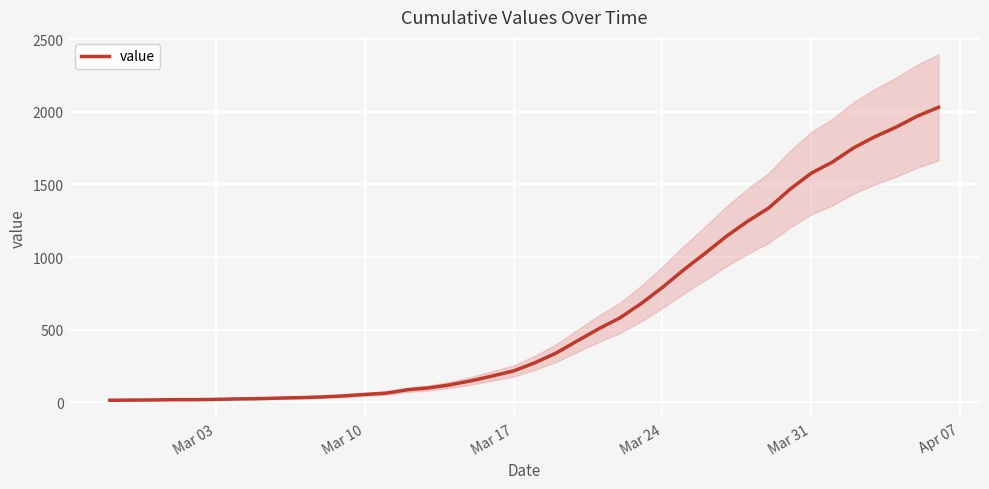

Reading left to right, transcribe all the data shown in this chart.

13	14	15	17	17	19	22	24	28	31	36	43	53	62	85	98	119	147	180	215	271	338	422	505	580	679	790	911	1024	1141	1245	1337	1466	1577	1654	1752	1829	1895	1971	2032